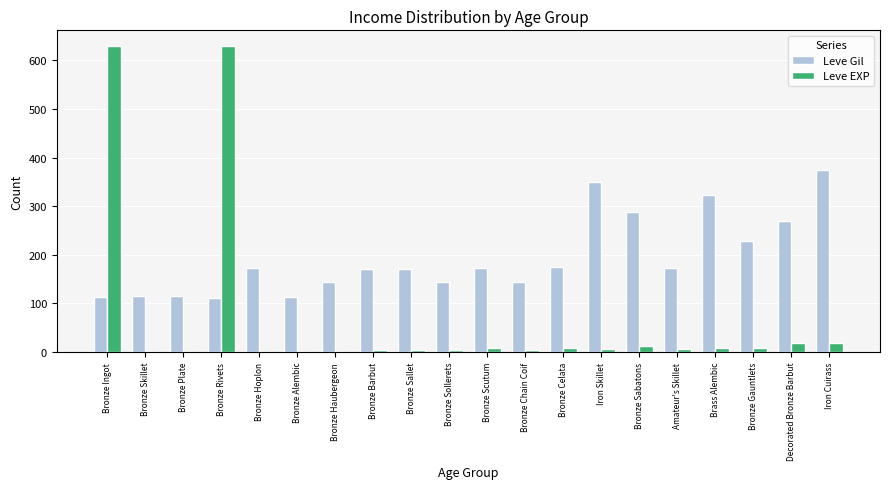

Is it true that Leve Gil equals 426 at Bronze Sabatons?

False